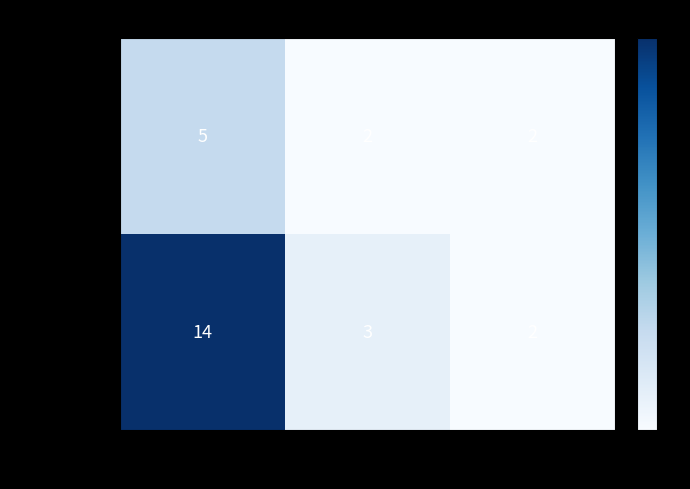

List the series in order of their overall mean, highest first.

Serialize, Deserialize